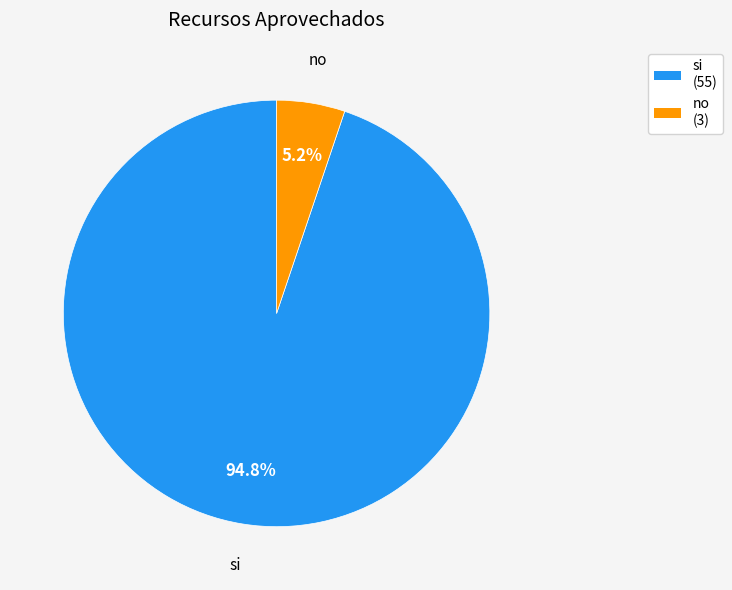

Which slice is the smallest?

no